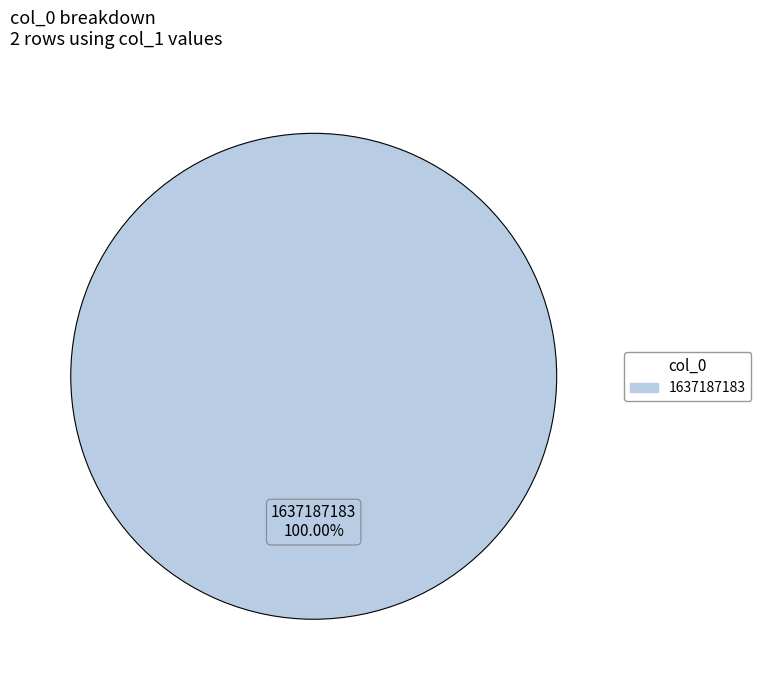

Is there any slice that represents more than half of the pie?

Yes